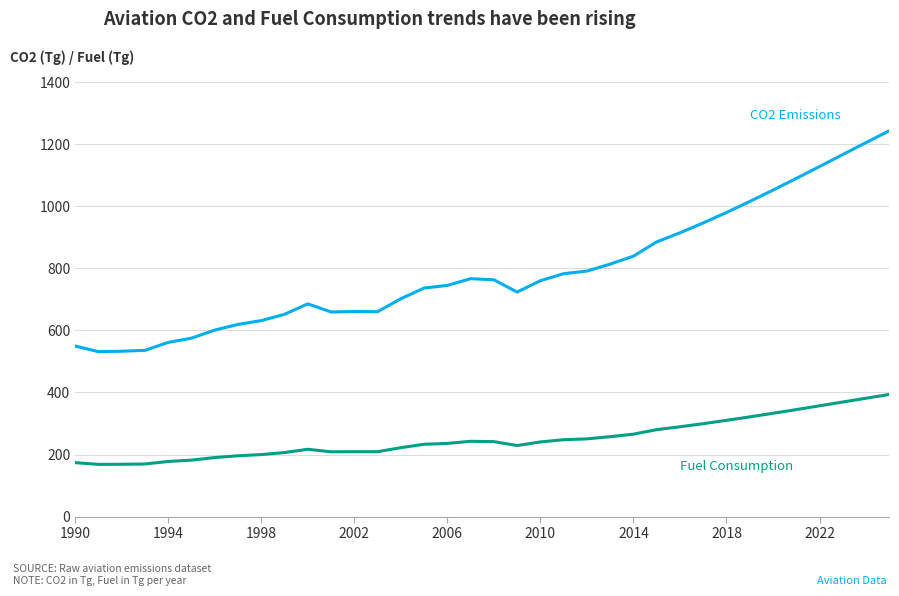

What is the smallest value displayed?

168.2